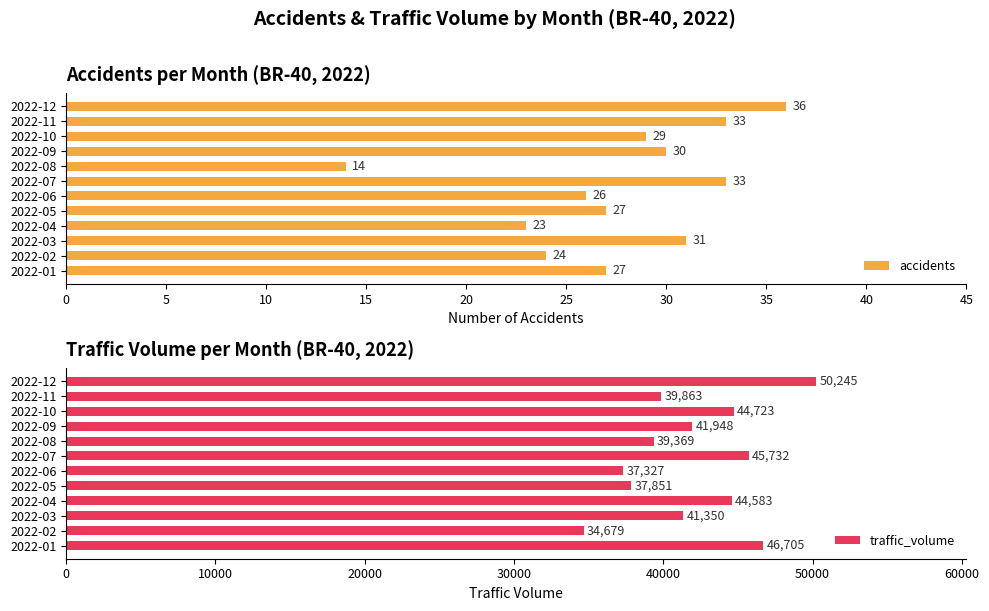

Reading right to left, what are all the values shown in this chart?

accidents: 36	33	29	30	14	33	26	27	23	31	24	27
traffic_volume: 50245	39863	44723	41948	39369	45732	37327	37851	44583	41350	34679	46705